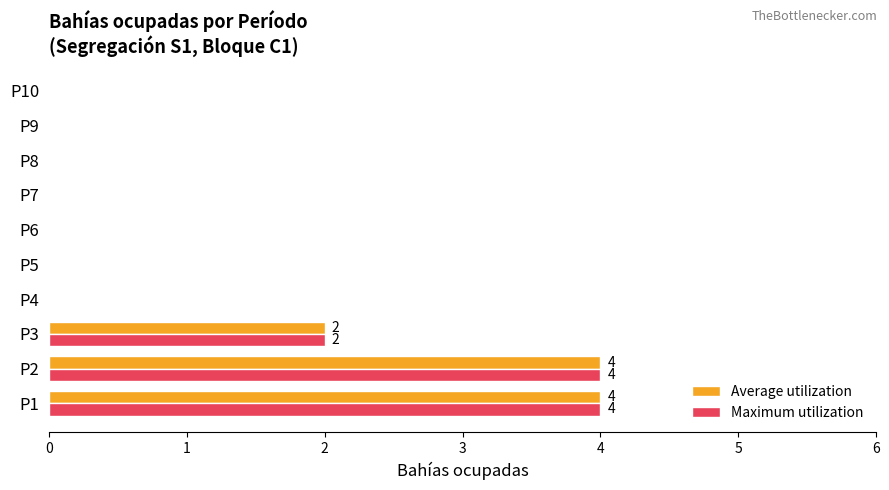

The Maximum utilization series shows 4 at P2. True or false?

True